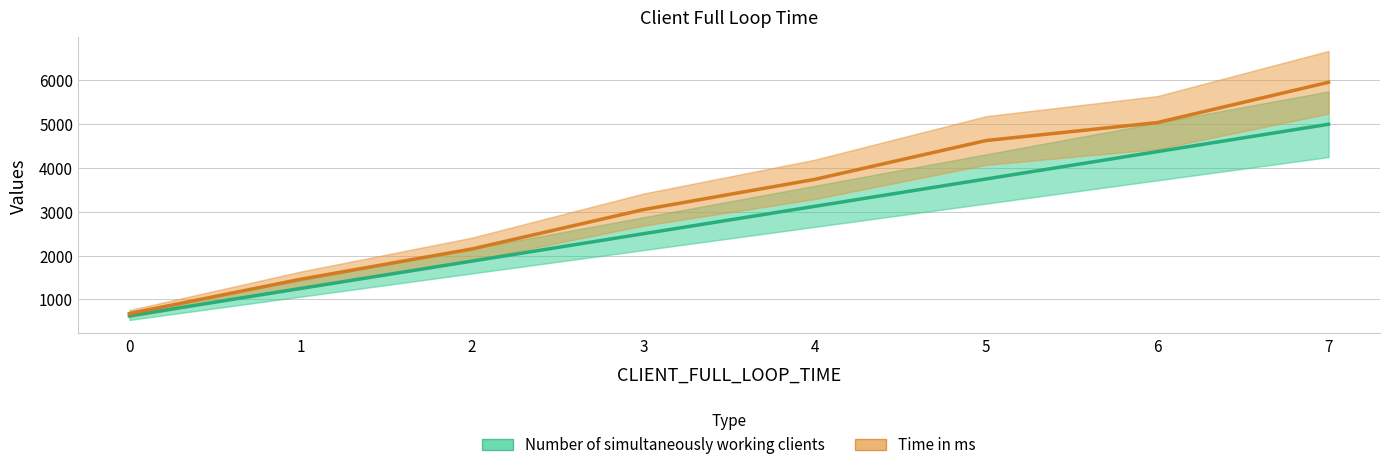

List the labels in order of Time in ms value, smallest first.

0, 1, 2, 3, 4, 5, 6, 7